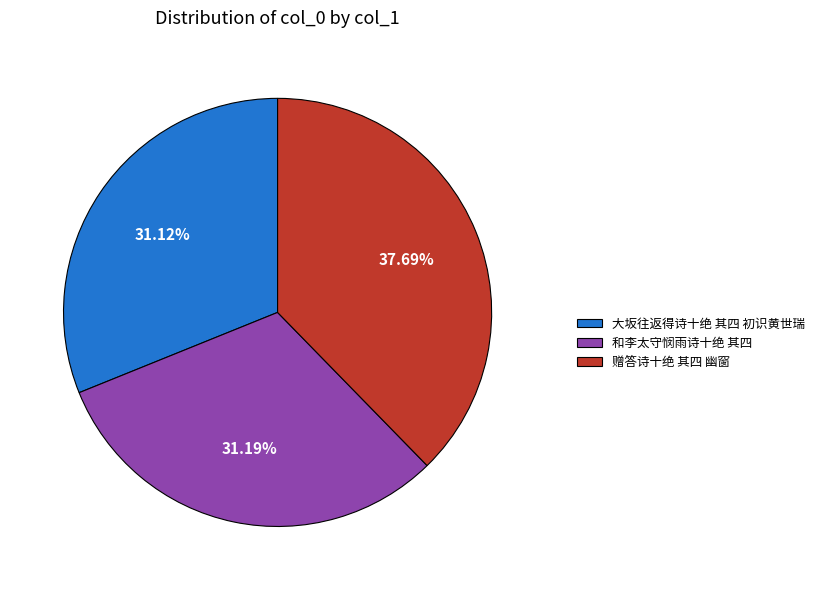

Combined, do 赠答诗十绝 其四 幽窗 and 和李太守悯雨诗十绝 其四 account for over 50%?

Yes